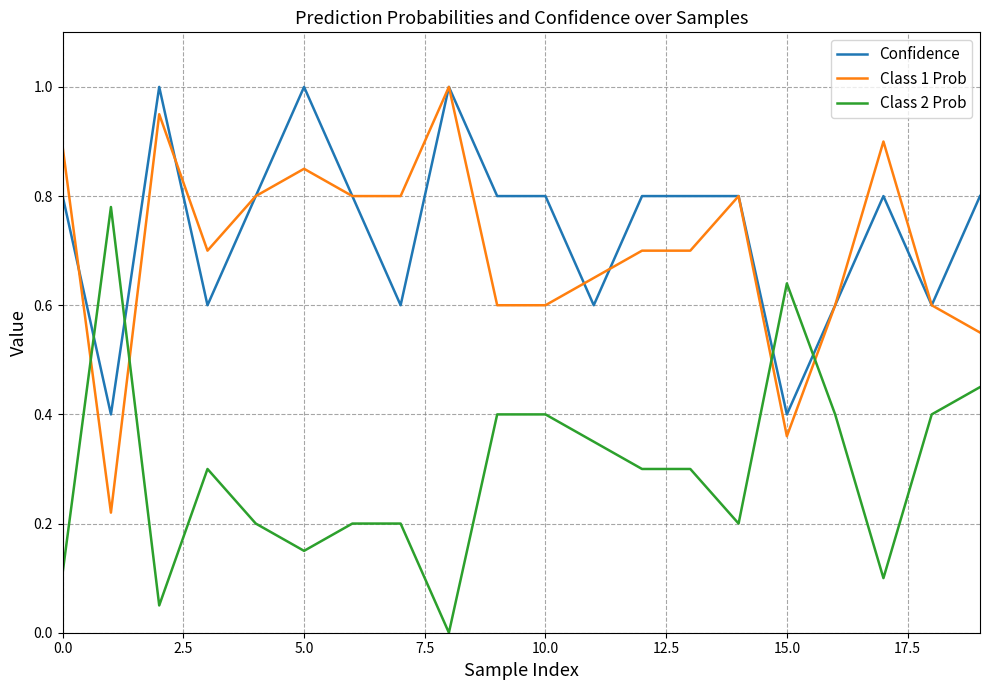

True or false: Confidence and Class 1 Prob cross at least once.

True